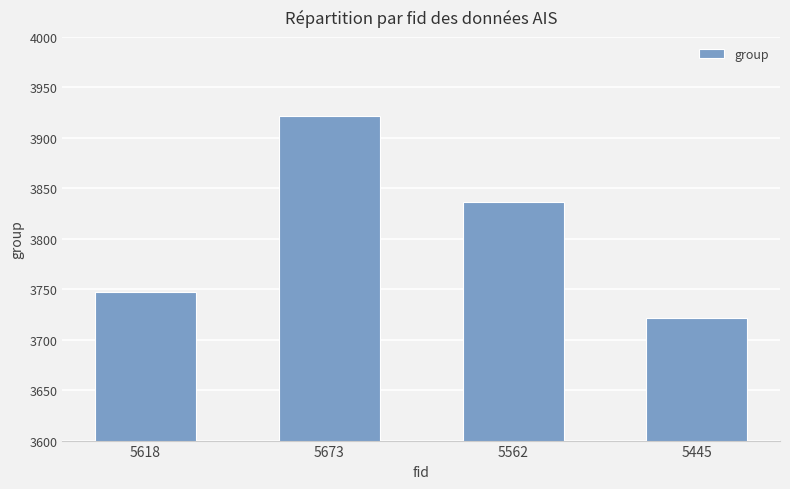

True or false: the data shows 5948 at 5562.

False